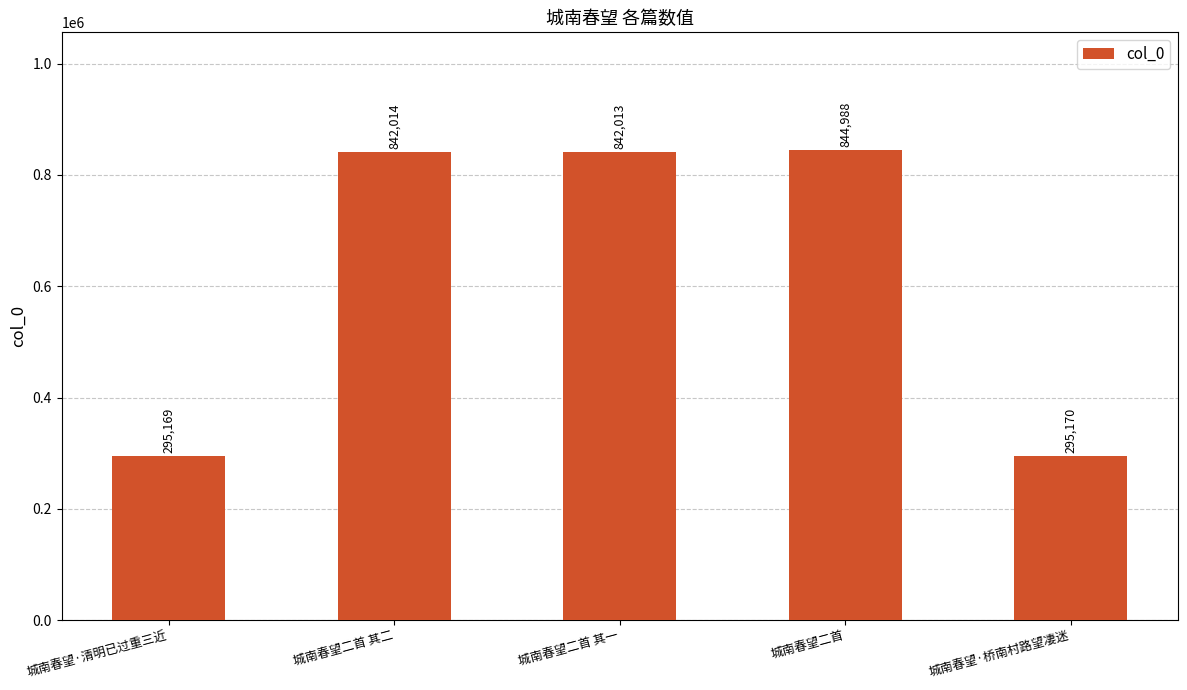

List the labels in order of value, largest first.

城南春望二首, 城南春望二首 其二, 城南春望二首 其一, 城南春望·桥南村路望凄迷, 城南春望·清明已过重三近